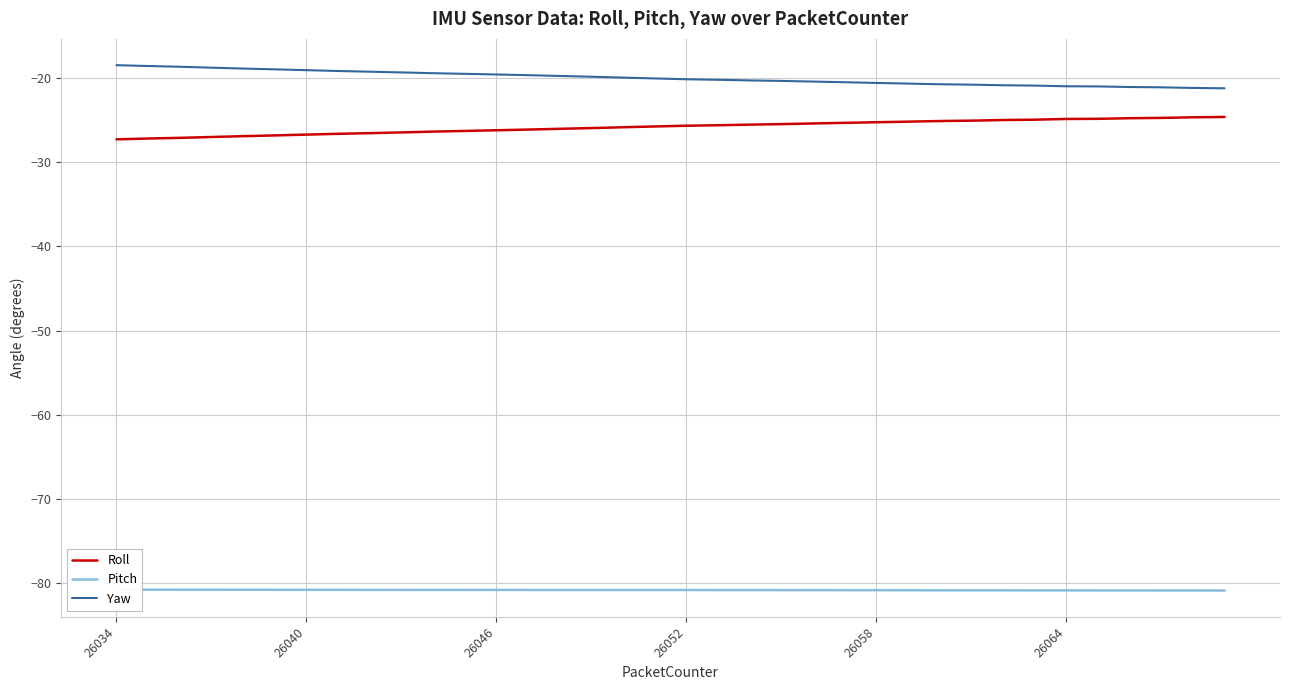

True or false: Roll and Yaw intersect in this chart.

False